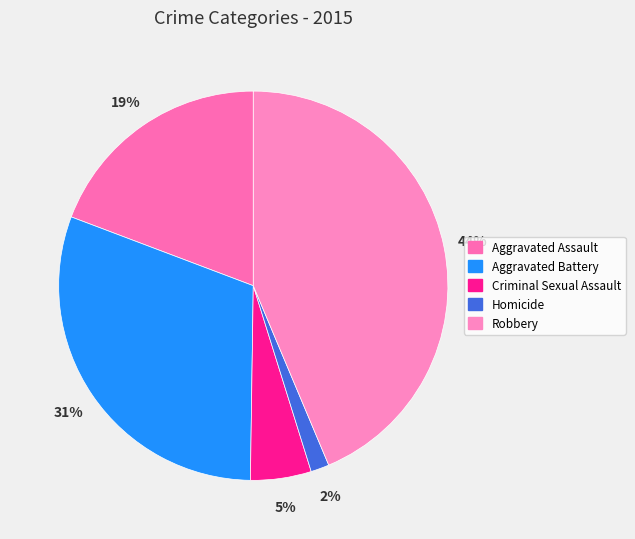

Does any single category account for the majority?

No